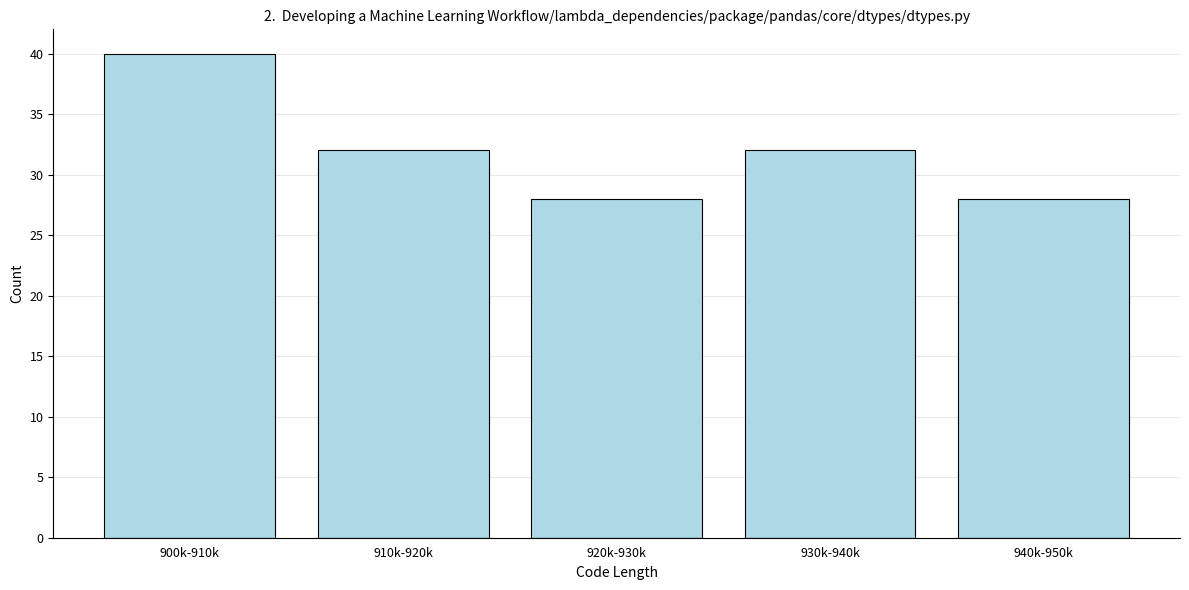

Reading left to right, list all the values displayed in this chart.

40	32	28	32	28